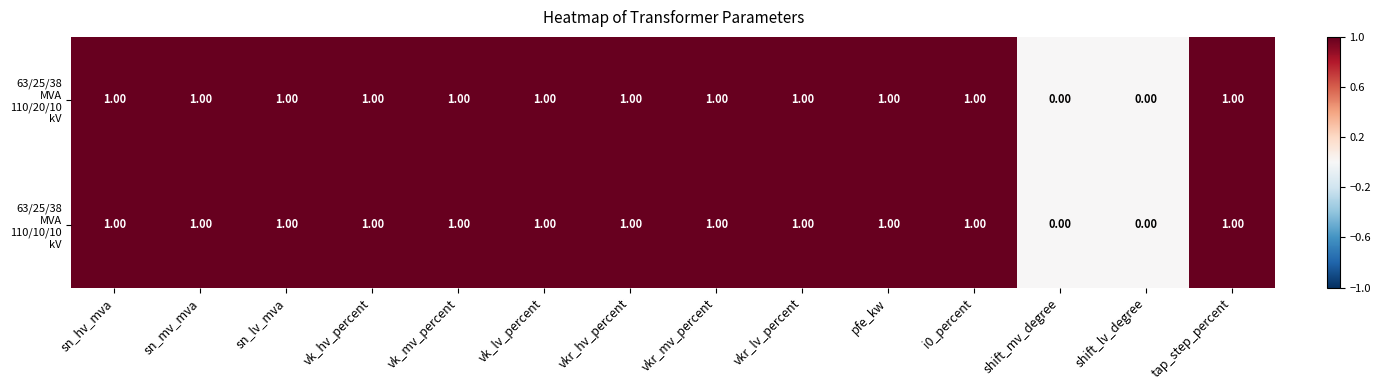

How many series are shown in this chart?

2